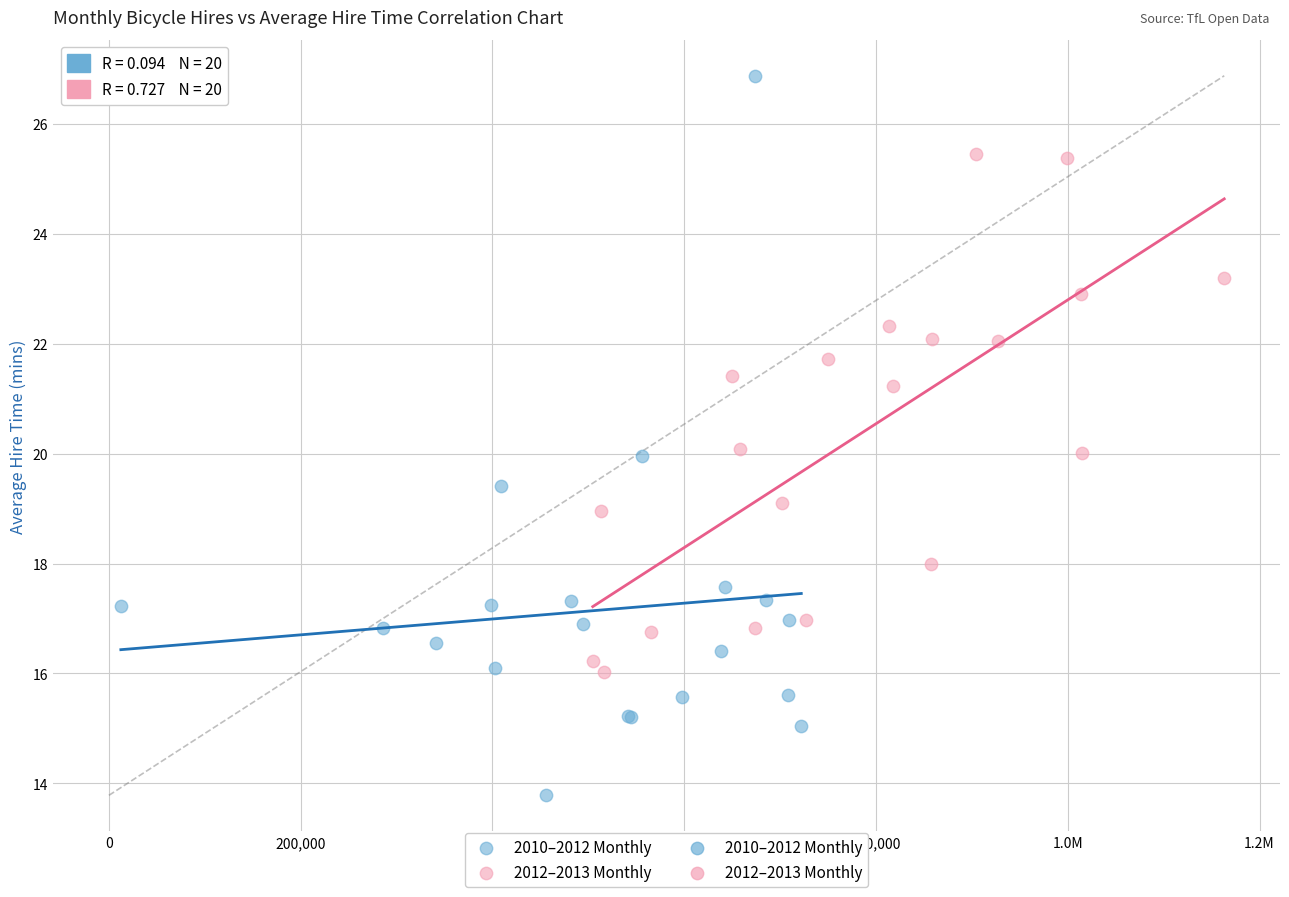

Which series reaches the minimum Y coordinate?

2010–2012 Monthly